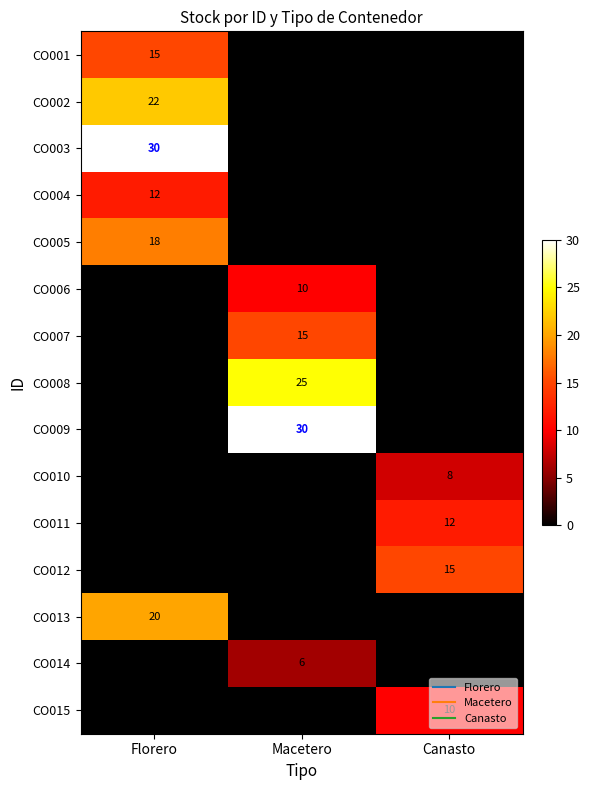

True or false: CO003 has a value of -12 at Canasto.

False